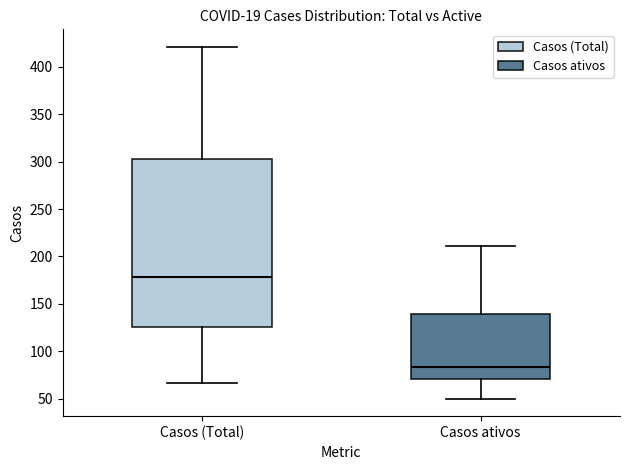

Where is the lower edge of the box for Casos ativos on the y-axis? The values are not printed on the chart, so give them approximately, as read against the axis.

70